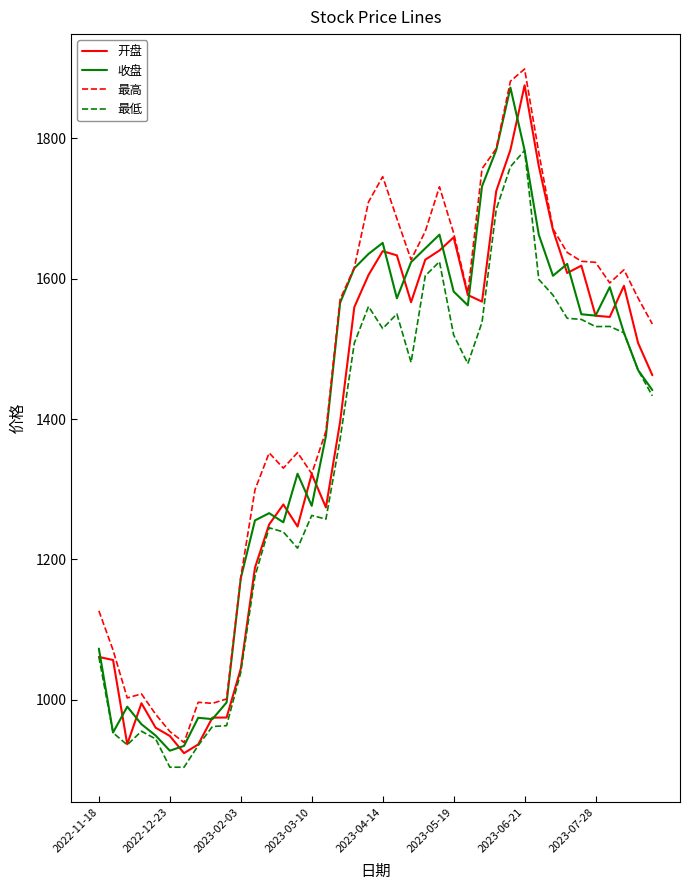

What is the lowest value of the 最高 series?

939.2